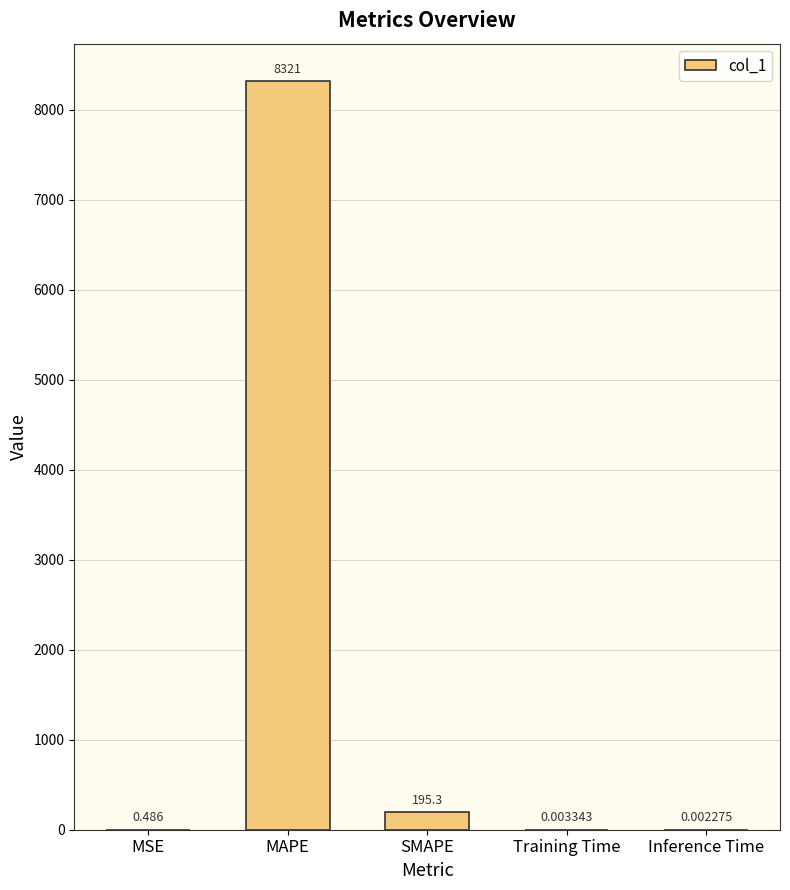

At which label is the value closest to 4160?

SMAPE